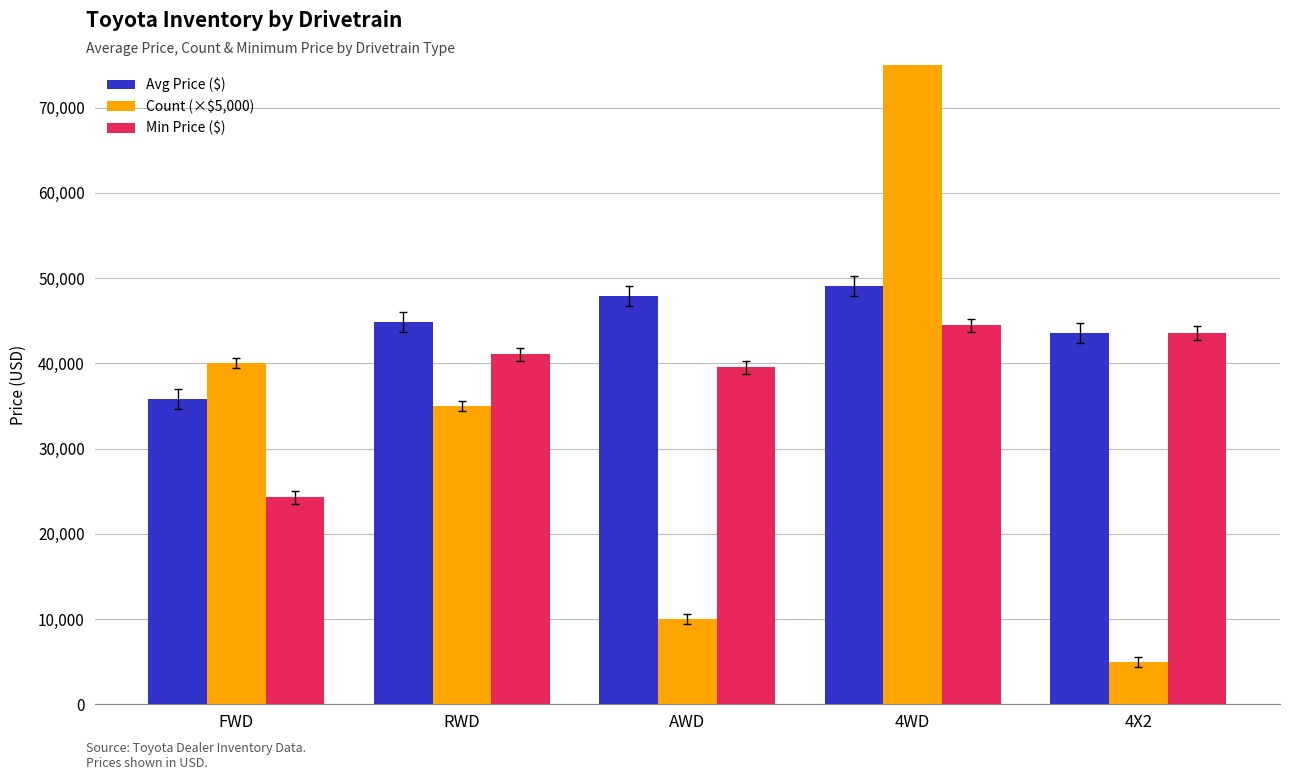

What is the maximum value for Avg Price ($)?

49085